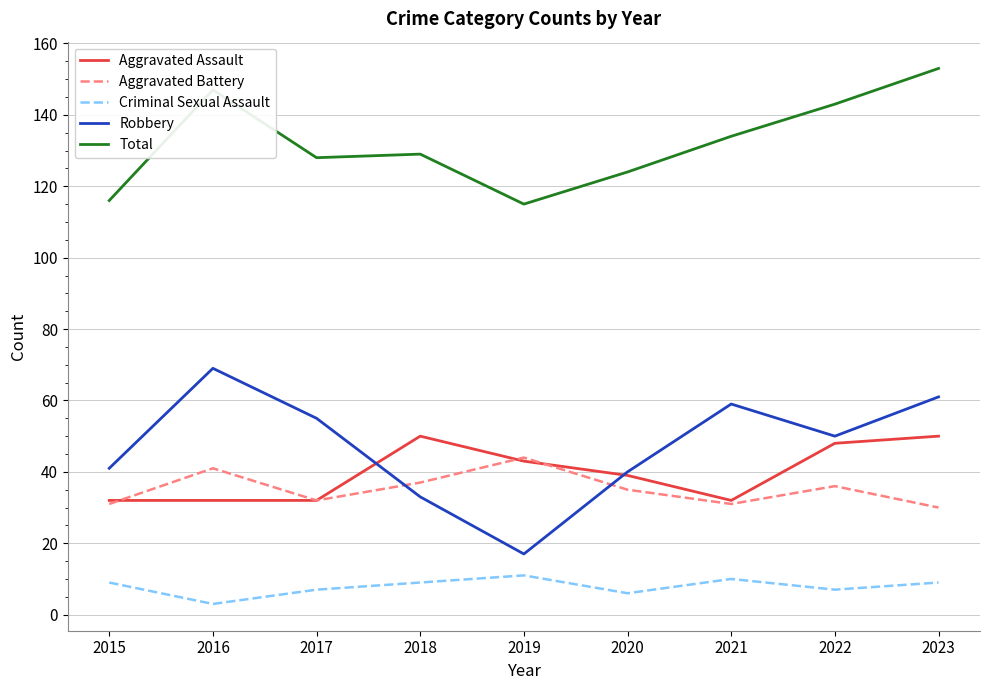

What is the average value of the Aggravated Battery series?

35